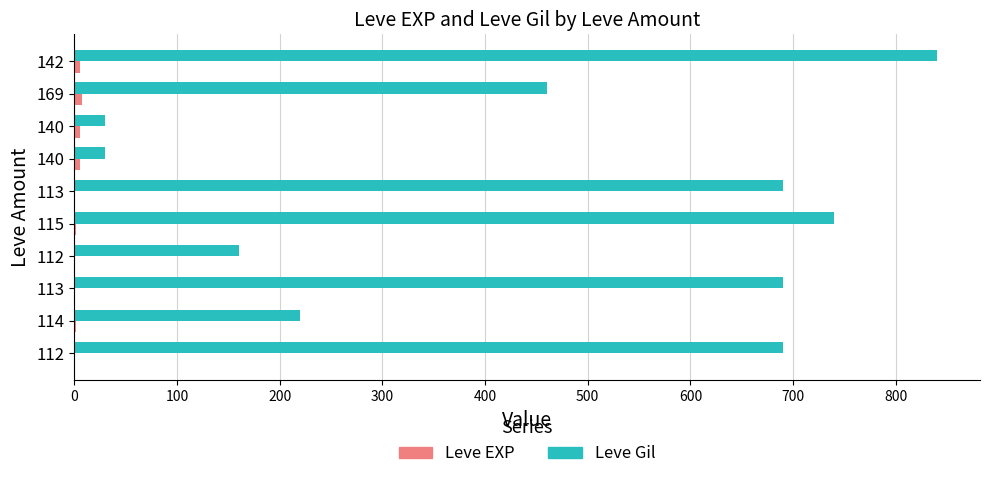

What is the maximum value shown in the chart?

840